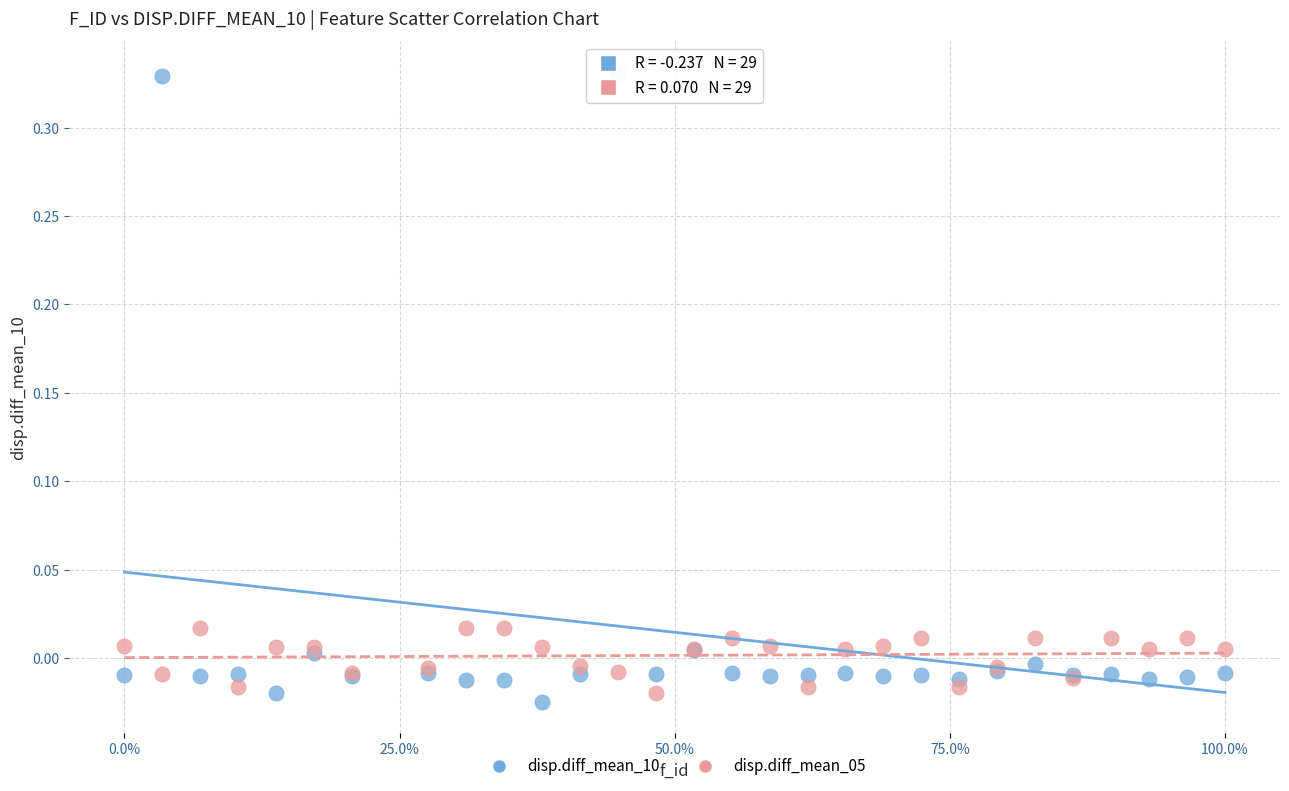

Which series contains the lowest Y value?

disp.diff_mean_10